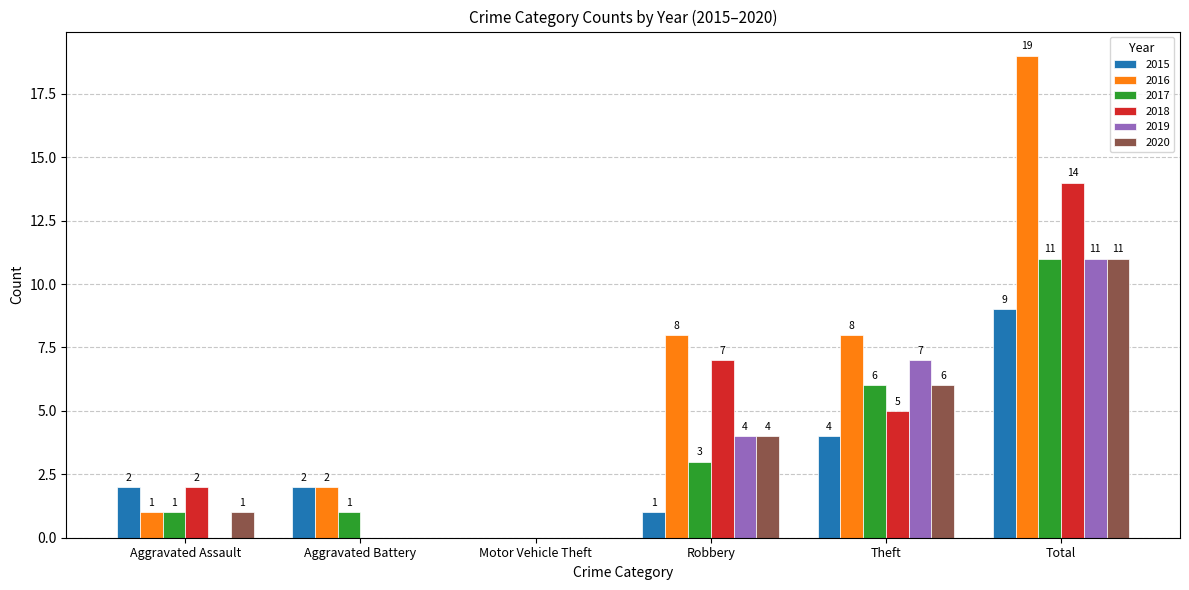

True or false: 2018 has a value of 9 at Theft.

False